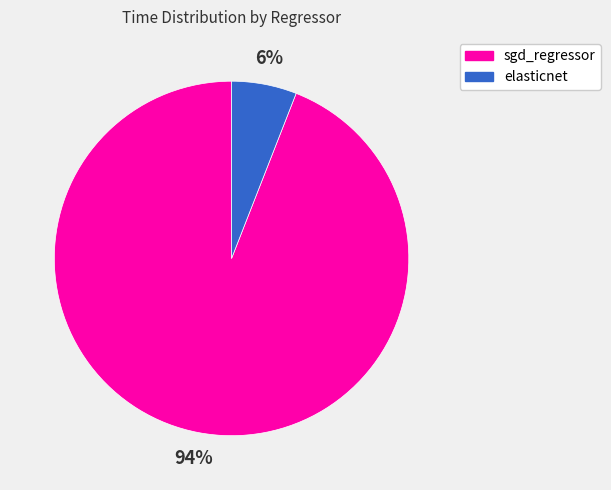

How many slices are in this pie chart?

2